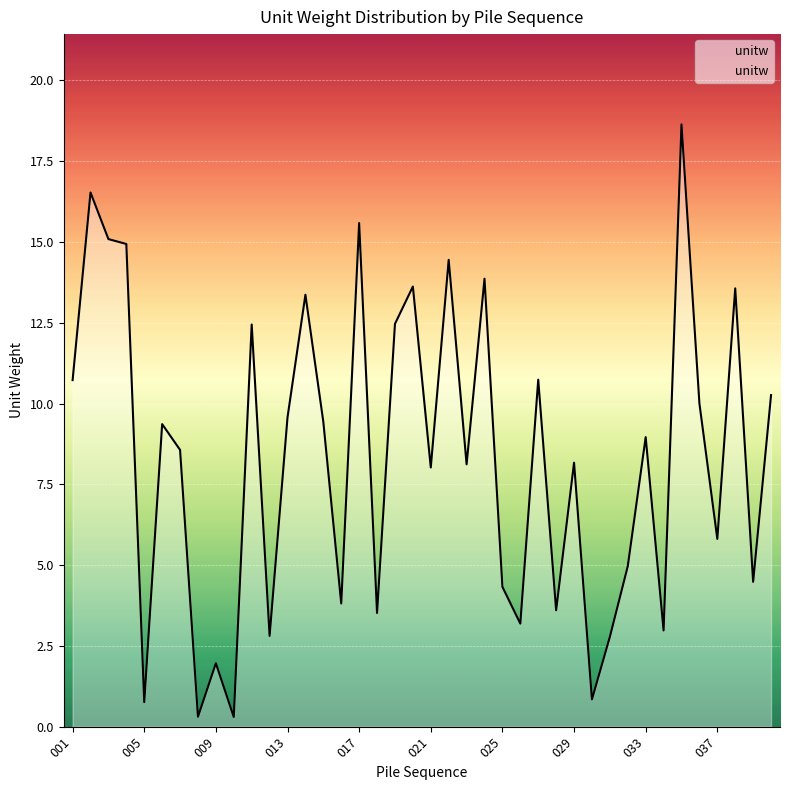

How many series are shown in this chart?

1